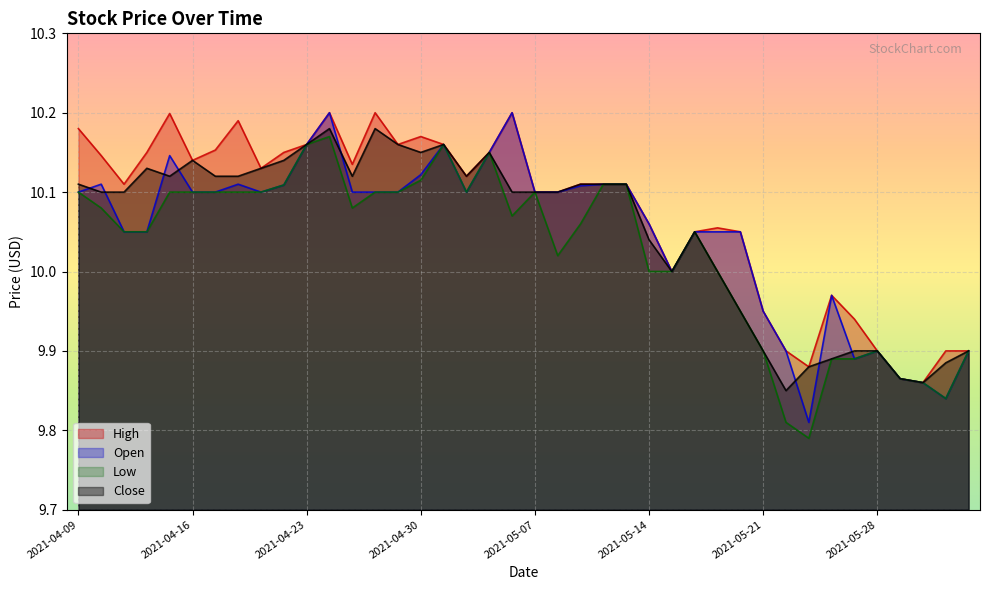

True or false: High and Open intersect in this chart.

False